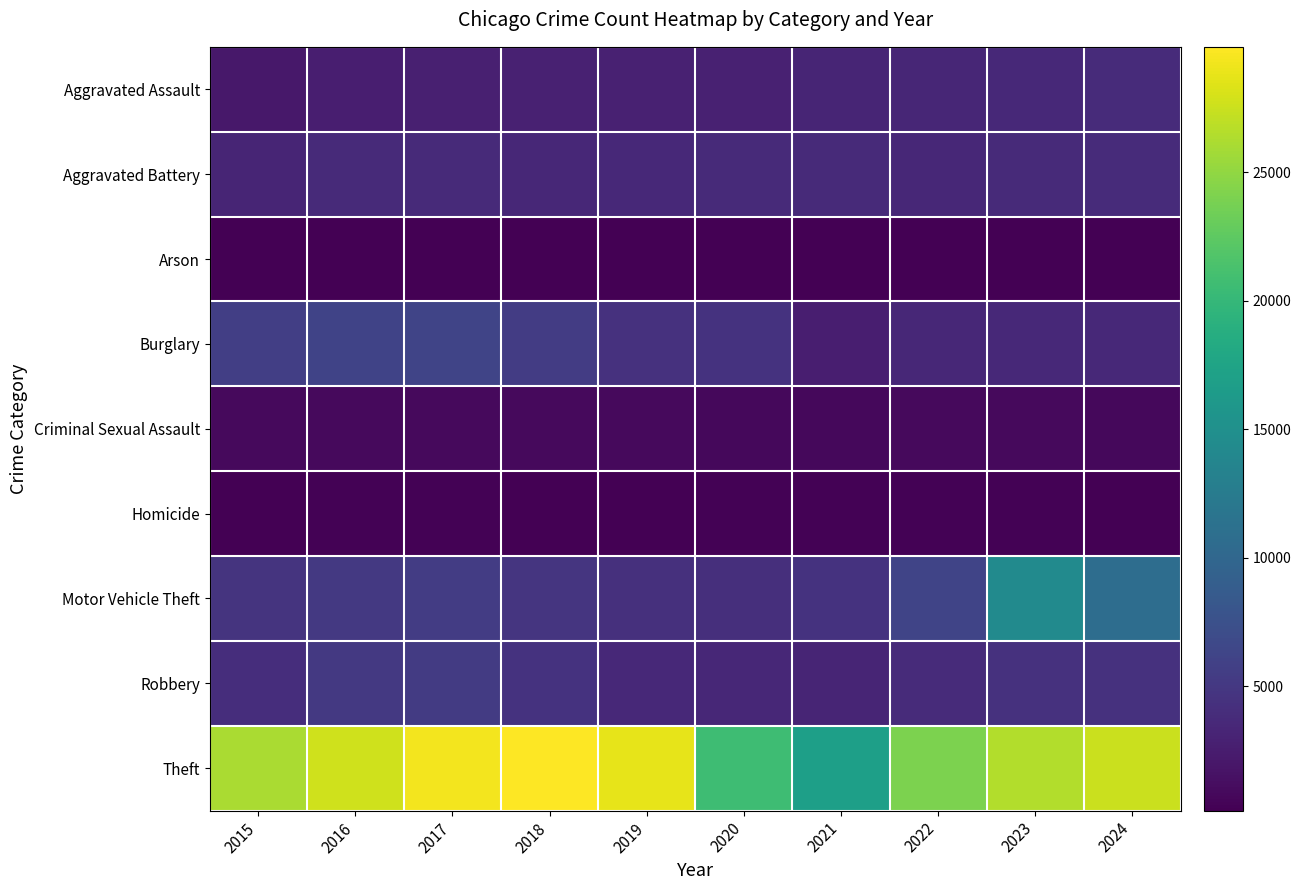

Which has a higher value, 2015 or 2021?

2021